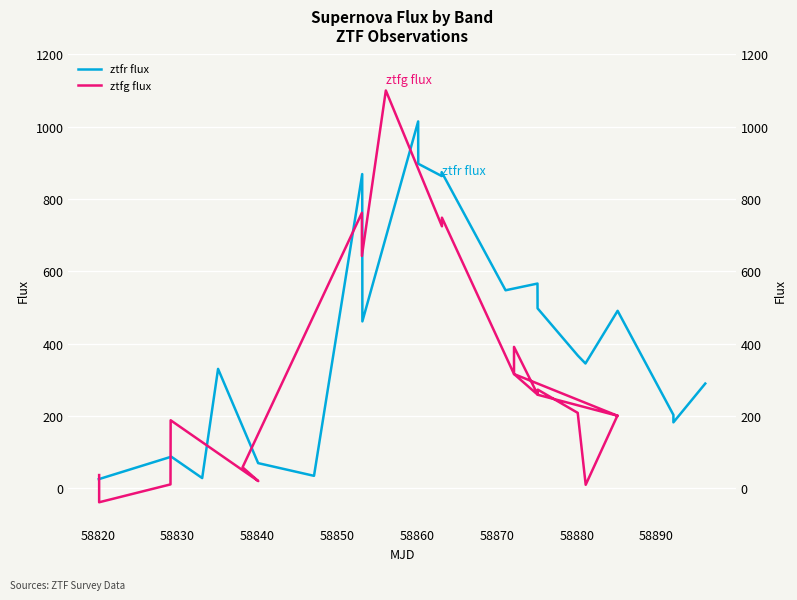

Count the number of categories in the chart.

21